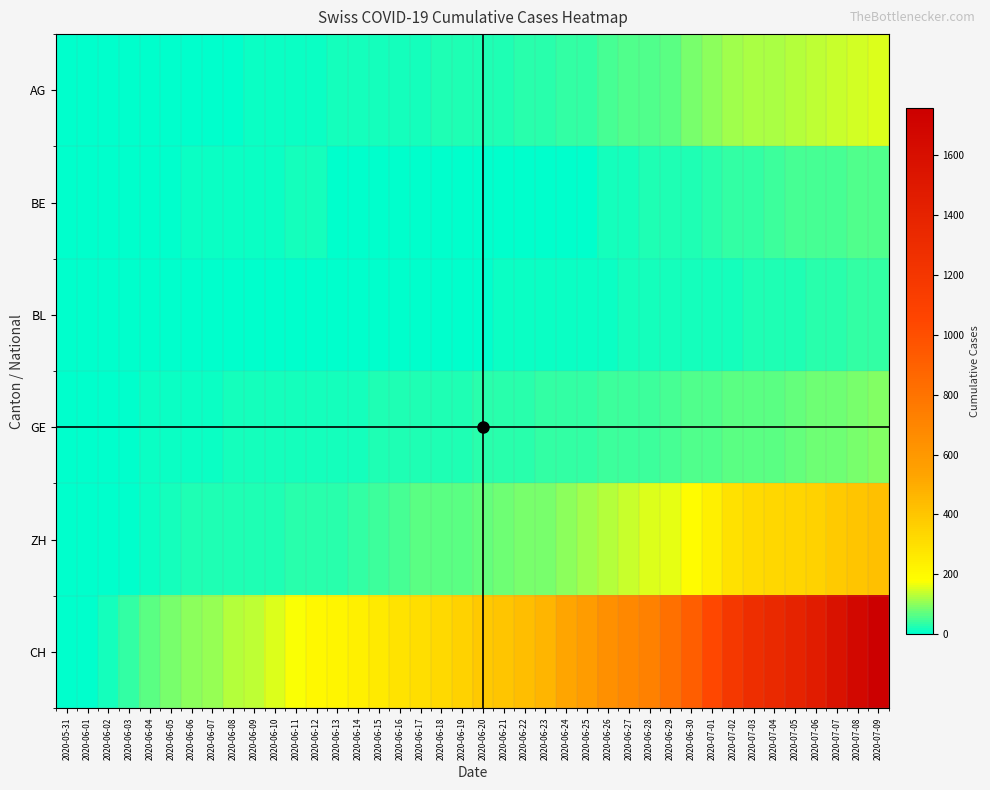

Reading left to right, extract all data points from this chart.

AG: 2020-05-31=0	2020-06-01=0	2020-06-02=0	2020-06-03=1	2020-06-04=3	2020-06-05=3	2020-06-06=5	2020-06-07=5	2020-06-08=5	2020-06-09=7	2020-06-10=7	2020-06-11=10	2020-06-12=13	2020-06-13=14	2020-06-14=16	2020-06-15=17	2020-06-16=18	2020-06-17=18	2020-06-18=21	2020-06-19=23	2020-06-20=26	2020-06-21=26	2020-06-22=28	2020-06-23=28	2020-06-24=35	2020-06-25=40	2020-06-26=50	2020-06-27=55	2020-06-28=59	2020-06-29=65	2020-06-30=88	2020-07-01=103	2020-07-02=116	2020-07-03=120	2020-07-04=123	2020-07-05=125	2020-07-06=132	2020-07-07=140	2020-07-08=147	2020-07-09=153
BE: 2020-05-31=0	2020-06-01=0	2020-06-02=1	2020-06-03=2	2020-06-04=4	2020-06-05=6	2020-06-06=8	2020-06-07=8	2020-06-08=8	2020-06-09=9	2020-06-10=9	2020-06-11=14	2020-06-12=17	2020-06-13=0	2020-06-14=0	2020-06-15=0	2020-06-16=0	2020-06-17=0	2020-06-18=0	2020-06-19=0	2020-06-20=0	2020-06-21=0	2020-06-22=0	2020-06-23=0	2020-06-24=0	2020-06-25=0	2020-06-26=18	2020-06-27=19	2020-06-28=21	2020-06-29=25	2020-06-30=27	2020-07-01=29	2020-07-02=35	2020-07-03=39	2020-07-04=43	2020-07-05=49	2020-07-06=52	2020-07-07=53	2020-07-08=57	2020-07-09=59
BL: 2020-05-31=0	2020-06-01=1	2020-06-02=1	2020-06-03=2	2020-06-04=2	2020-06-05=3	2020-06-06=3	2020-06-07=3	2020-06-08=3	2020-06-09=3	2020-06-10=4	2020-06-11=4	2020-06-12=4	2020-06-13=4	2020-06-14=4	2020-06-15=4	2020-06-16=5	2020-06-17=5	2020-06-18=5	2020-06-19=5	2020-06-20=6	2020-06-21=7	2020-06-22=7	2020-06-23=7	2020-06-24=9	2020-06-25=10	2020-06-26=12	2020-06-27=14	2020-06-28=16	2020-06-29=17	2020-06-30=17	2020-07-01=18	2020-07-02=19	2020-07-03=23	2020-07-04=27	2020-07-05=27	2020-07-06=29	2020-07-07=32	2020-07-08=35	2020-07-09=38
GE: 2020-05-31=0	2020-06-01=1	2020-06-02=4	2020-06-03=6	2020-06-04=8	2020-06-05=10	2020-06-06=13	2020-06-07=13	2020-06-08=14	2020-06-09=14	2020-06-10=16	2020-06-11=16	2020-06-12=20	2020-06-13=20	2020-06-14=20	2020-06-15=22	2020-06-16=22	2020-06-17=23	2020-06-18=23	2020-06-19=27	2020-06-20=31	2020-06-21=31	2020-06-22=32	2020-06-23=36	2020-06-24=38	2020-06-25=40	2020-06-26=43	2020-06-27=43	2020-06-28=44	2020-06-29=52	2020-06-30=56	2020-07-01=57	2020-07-02=62	2020-07-03=64	2020-07-04=67	2020-07-05=69	2020-07-06=76	2020-07-07=80	2020-07-08=84	2020-07-09=92
ZH: 2020-05-31=0	2020-06-01=0	2020-06-02=2	2020-06-03=5	2020-06-04=13	2020-06-05=19	2020-06-06=23	2020-06-07=23	2020-06-08=23	2020-06-09=23	2020-06-10=26	2020-06-11=28	2020-06-12=30	2020-06-13=33	2020-06-14=38	2020-06-15=45	2020-06-16=52	2020-06-17=62	2020-06-18=67	2020-06-19=68	2020-06-20=75	2020-06-21=80	2020-06-22=83	2020-06-23=87	2020-06-24=103	2020-06-25=111	2020-06-26=130	2020-06-27=142	2020-06-28=153	2020-06-29=162	2020-06-30=190	2020-07-01=238	2020-07-02=294	2020-07-03=317	2020-07-04=330	2020-07-05=338	2020-07-06=357	2020-07-07=382	2020-07-08=405	2020-07-09=424
CH: 2020-05-31=0	2020-06-01=3	2020-06-02=20	2020-06-03=38	2020-06-04=62	2020-06-05=84	2020-06-06=100	2020-06-07=107	2020-06-08=125	2020-06-09=136	2020-06-10=154	2020-06-11=178	2020-06-12=206	2020-06-13=218	2020-06-14=234	2020-06-15=258	2020-06-16=285	2020-06-17=309	2020-06-18=325	2020-06-19=353	2020-06-20=385	2020-06-21=399	2020-06-22=431	2020-06-23=462	2020-06-24=528	2020-06-25=572	2020-06-26=640	2020-06-27=683	2020-06-28=722	2020-06-29=814	2020-06-30=919	2020-07-01=1037	2020-07-02=1186	2020-07-03=1285	2020-07-04=1335	2020-07-05=1388	2020-07-06=1469	2020-07-07=1568	2020-07-08=1669	2020-07-09=1758